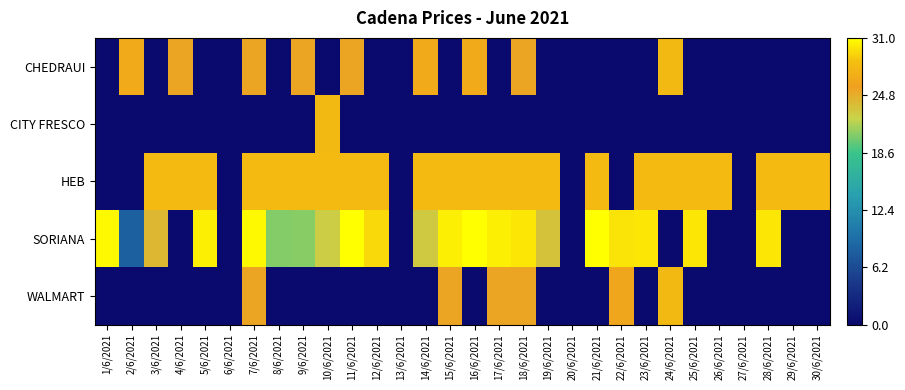

Between 1/6/2021 and 17/6/2021, which is larger?

1/6/2021